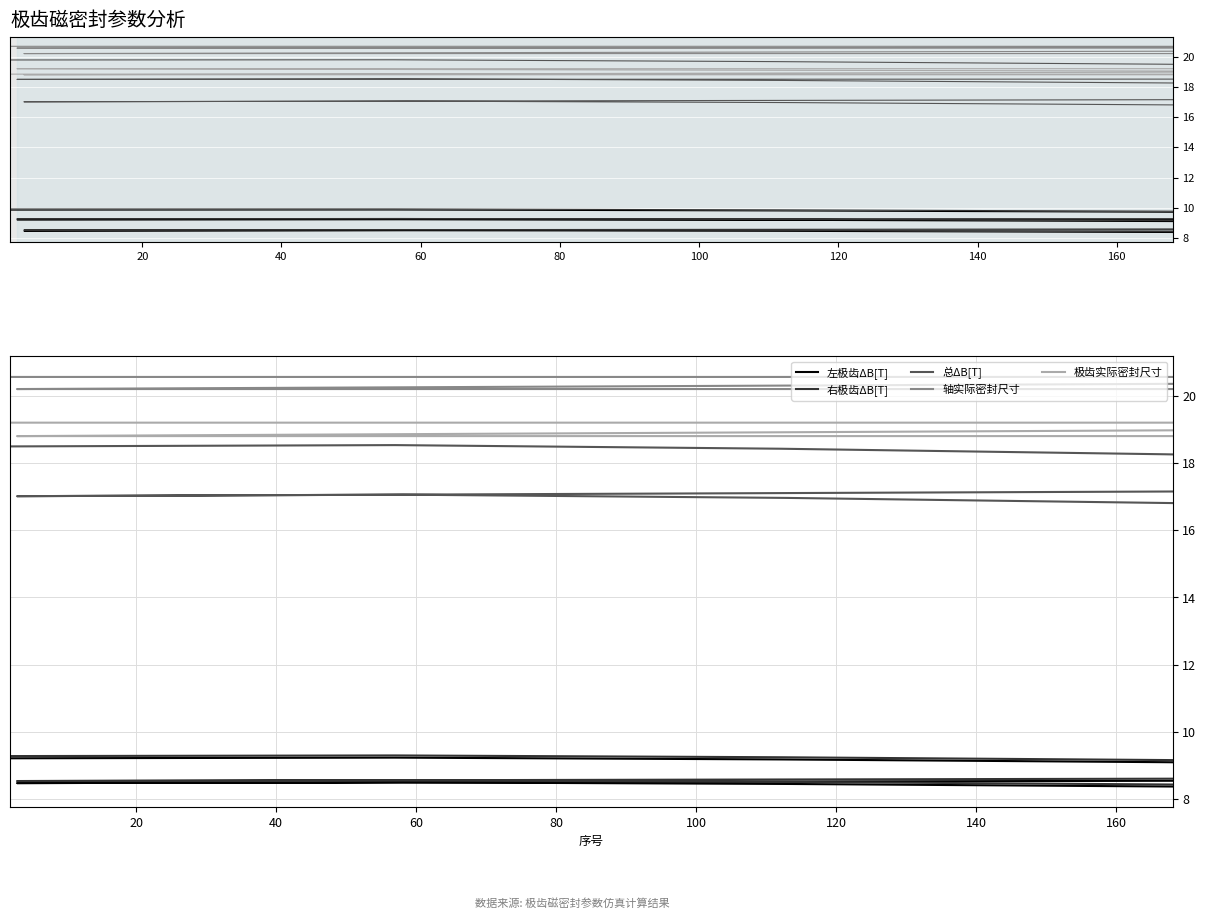

At which category is the sum across all series the highest?

20